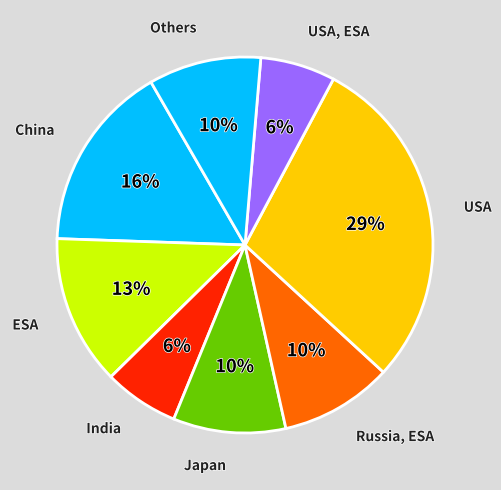

Is ESA the majority of the pie?

No